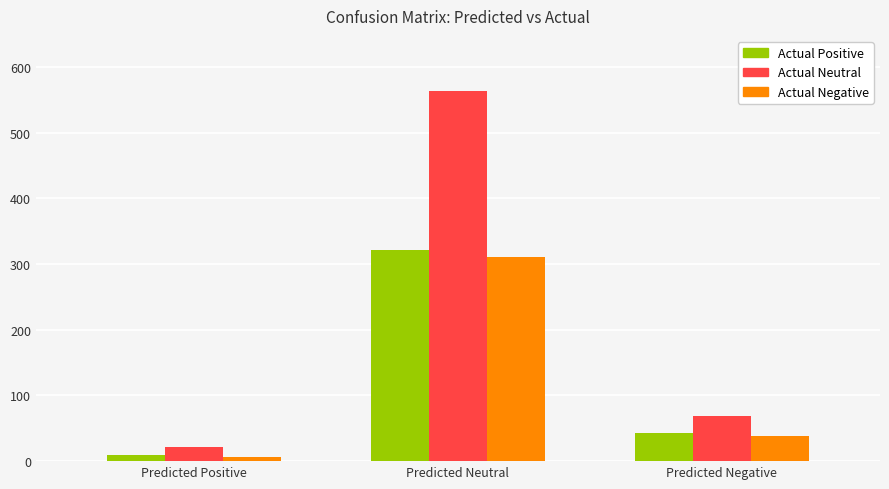

What is the smallest value displayed?

7